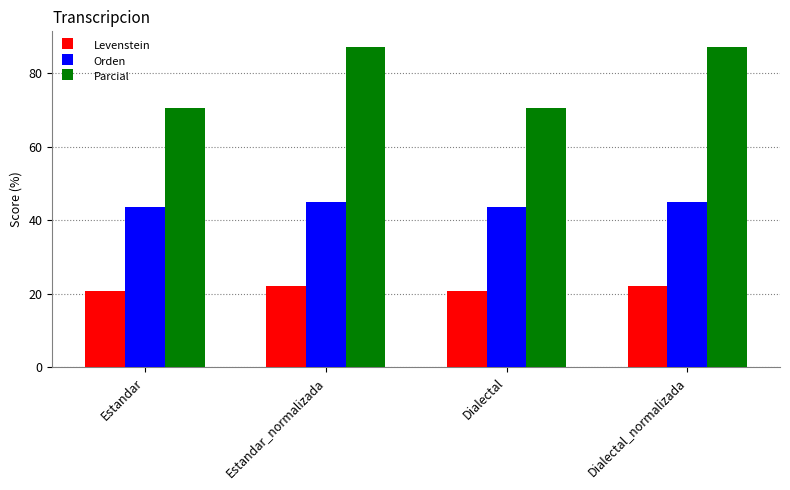

What is the highest value of the Parcial series?

87.0